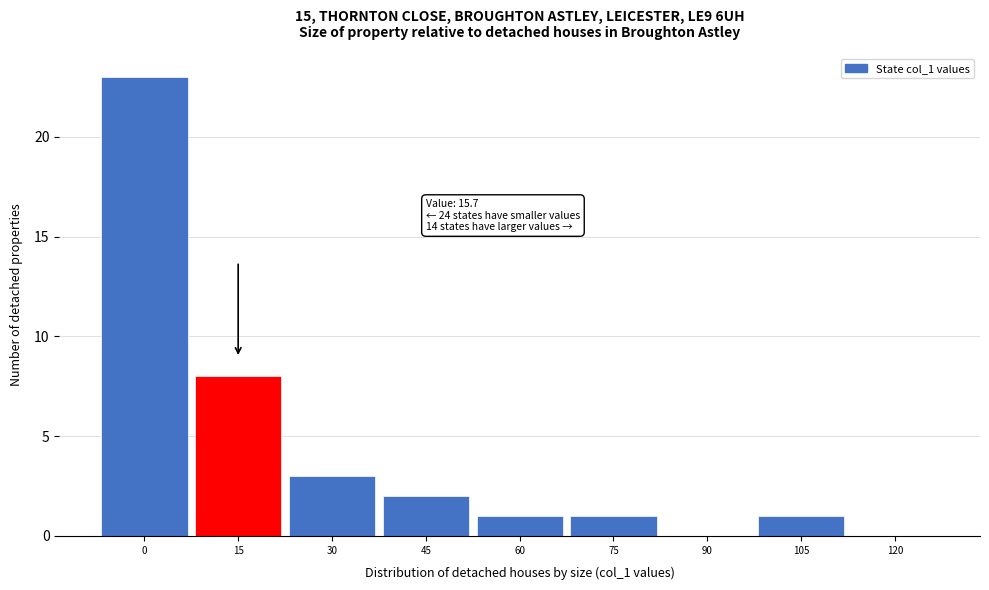

Reading right to left, transcribe all the data shown in this chart.

120=0	105=1	90=0	75=1	60=1	45=2	30=3	15=8	0=23